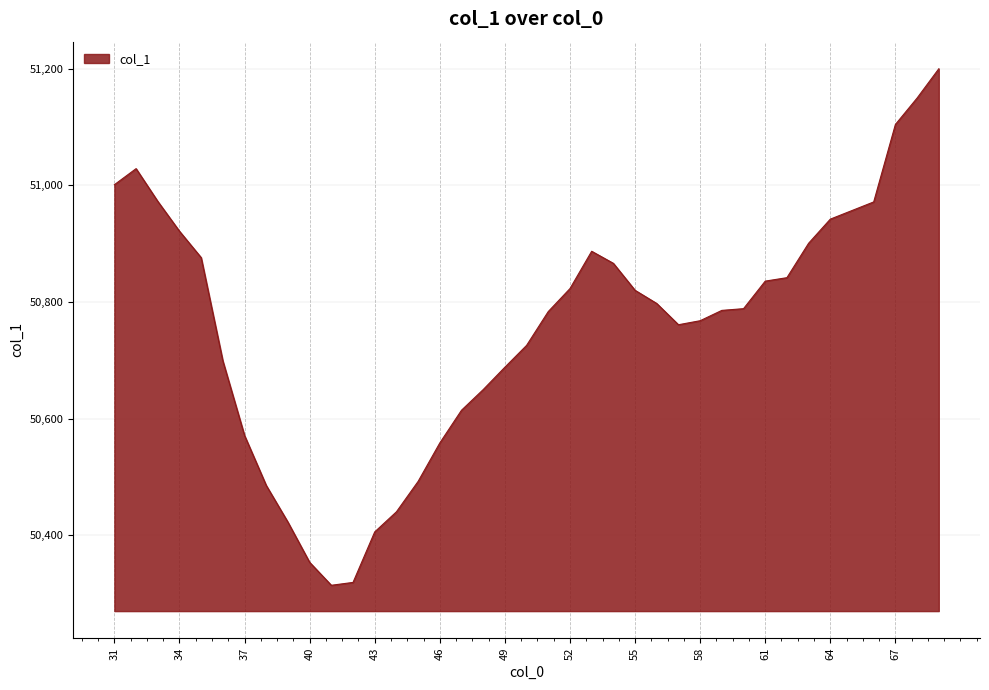

What is the difference between the maximum and minimum values?

886.4